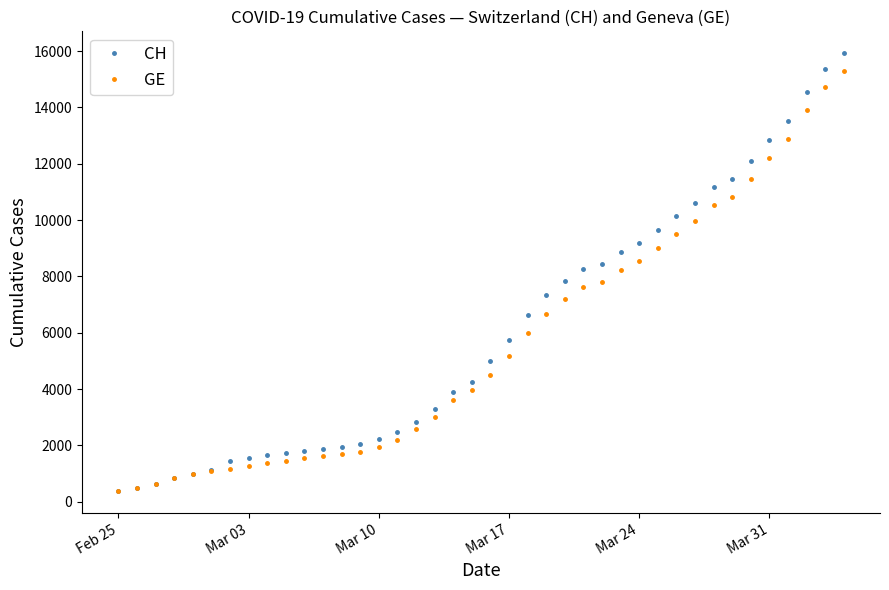

What is the maximum value shown in the chart?

15926